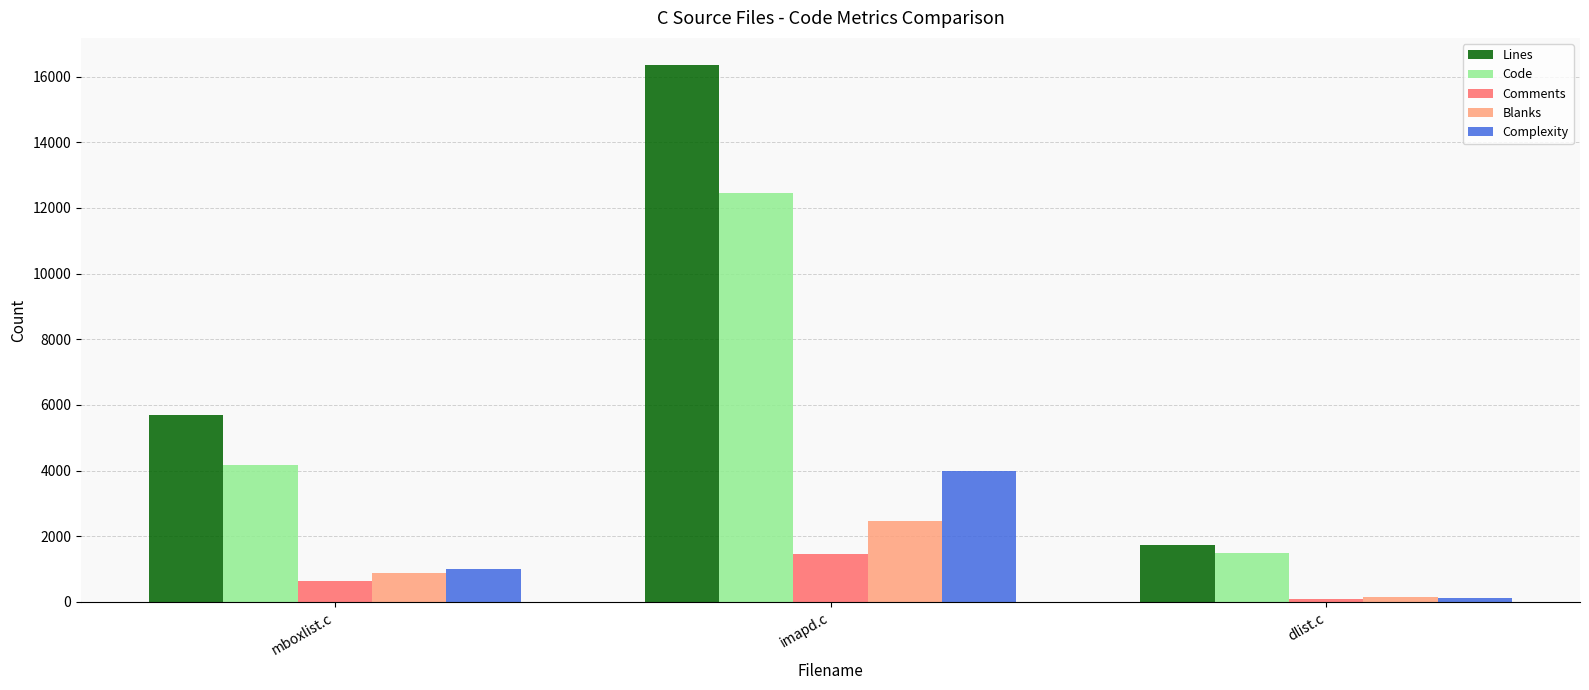

At which label is Lines closest to 9041?

mboxlist.c